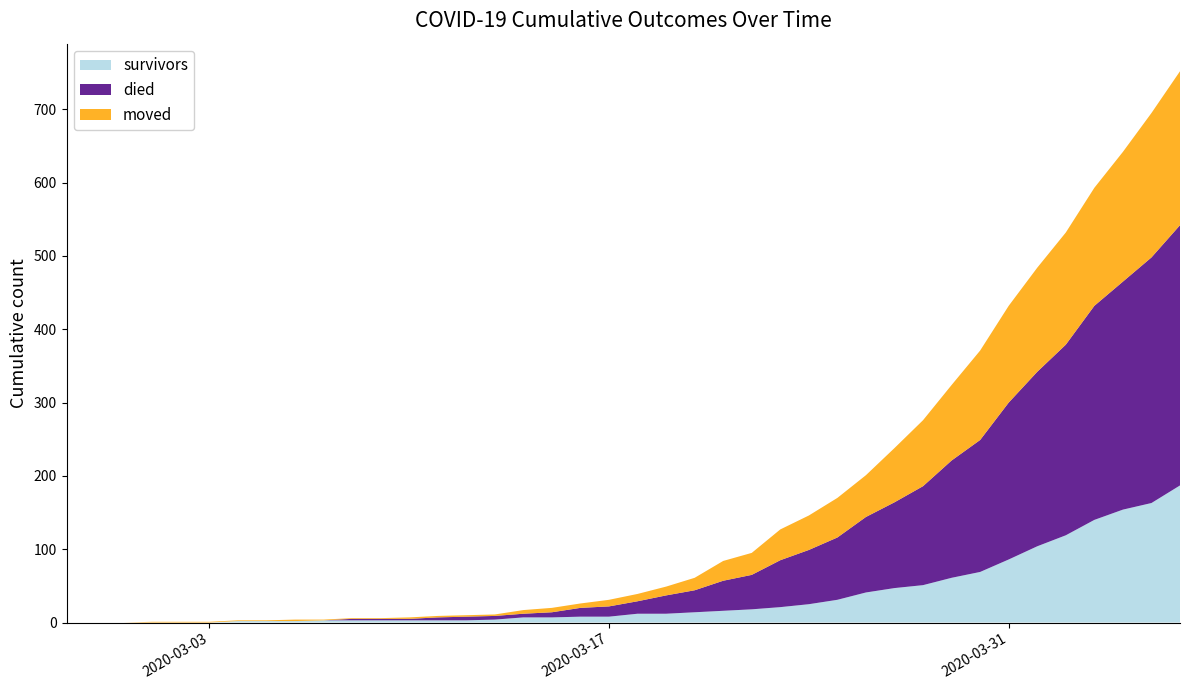

Reading left to right, list all the values displayed in this chart.

survivors: 2020-02-27=0	2020-02-28=0	2020-02-29=0	2020-03-01=0	2020-03-02=0	2020-03-03=0	2020-03-04=2	2020-03-05=2	2020-03-06=2	2020-03-07=3	2020-03-08=3	2020-03-09=3	2020-03-10=3	2020-03-11=3	2020-03-12=3	2020-03-13=4	2020-03-14=7	2020-03-15=7	2020-03-16=8	2020-03-17=8	2020-03-18=12	2020-03-19=12	2020-03-20=14	2020-03-21=16	2020-03-22=18	2020-03-23=21	2020-03-24=25	2020-03-25=31	2020-03-26=41	2020-03-27=47	2020-03-28=51	2020-03-29=61	2020-03-30=69	2020-03-31=86	2020-04-01=104	2020-04-02=119	2020-04-03=140	2020-04-04=154	2020-04-05=163	2020-04-06=187
died: 2020-02-27=0	2020-02-28=0	2020-02-29=0	2020-03-01=0	2020-03-02=0	2020-03-03=0	2020-03-04=0	2020-03-05=0	2020-03-06=0	2020-03-07=0	2020-03-08=2	2020-03-09=2	2020-03-10=2	2020-03-11=4	2020-03-12=5	2020-03-13=5	2020-03-14=5	2020-03-15=7	2020-03-16=12	2020-03-17=14	2020-03-18=17	2020-03-19=25	2020-03-20=30	2020-03-21=41	2020-03-22=47	2020-03-23=64	2020-03-24=74	2020-03-25=85	2020-03-26=103	2020-03-27=117	2020-03-28=135	2020-03-29=160	2020-03-30=180	2020-03-31=214	2020-04-01=238	2020-04-02=260	2020-04-03=292	2020-04-04=311	2020-04-05=335	2020-04-06=355
moved: 2020-02-27=0	2020-02-28=0	2020-02-29=0	2020-03-01=1	2020-03-02=1	2020-03-03=1	2020-03-04=1	2020-03-05=1	2020-03-06=2	2020-03-07=1	2020-03-08=1	2020-03-09=1	2020-03-10=2	2020-03-11=2	2020-03-12=2	2020-03-13=2	2020-03-14=5	2020-03-15=6	2020-03-16=6	2020-03-17=9	2020-03-18=10	2020-03-19=12	2020-03-20=17	2020-03-21=27	2020-03-22=30	2020-03-23=42	2020-03-24=47	2020-03-25=54	2020-03-26=57	2020-03-27=74	2020-03-28=90	2020-03-29=103	2020-03-30=122	2020-03-31=132	2020-04-01=142	2020-04-02=153	2020-04-03=161	2020-04-04=177	2020-04-05=197	2020-04-06=210